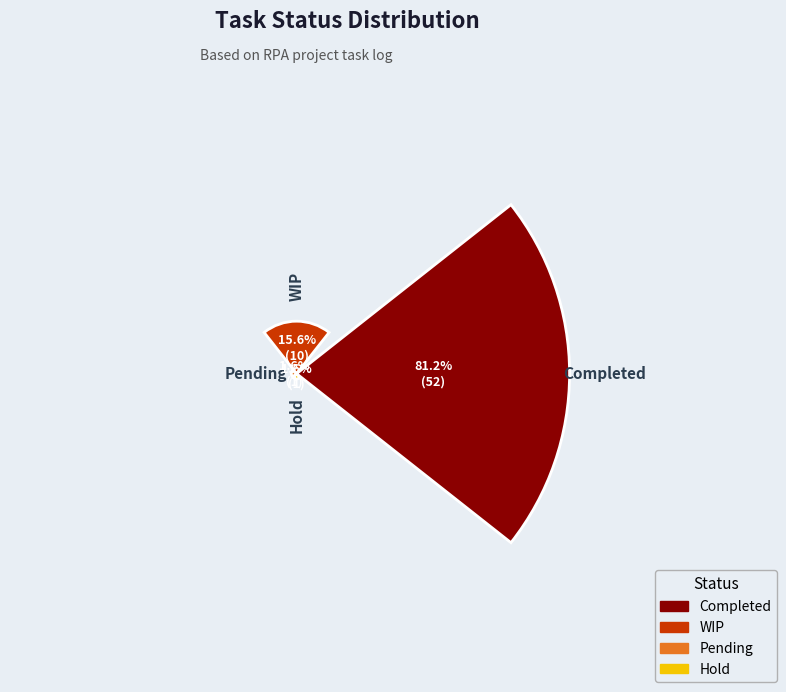

To the nearest percent, what is the combined percentage of Completed and Hold?

83%